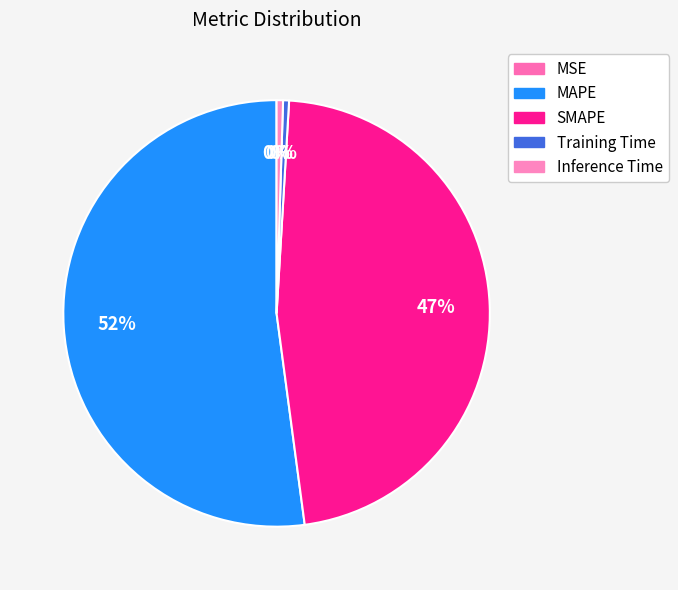

True or false: SMAPE accounts for 47% of the total.

True